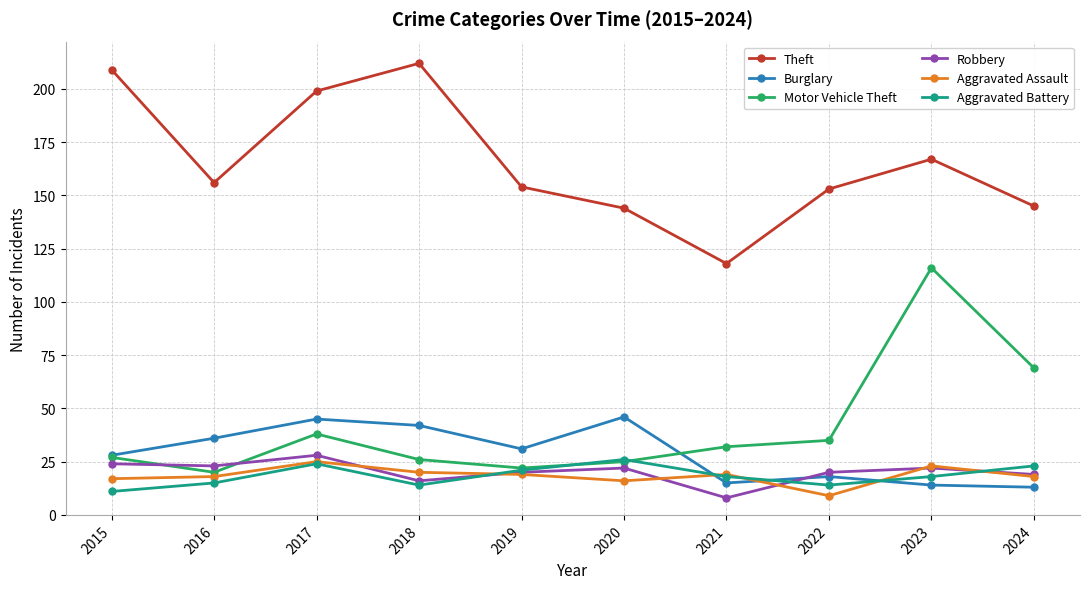

After their last crossing, which series has the higher values: Burglary or Motor Vehicle Theft?

Motor Vehicle Theft